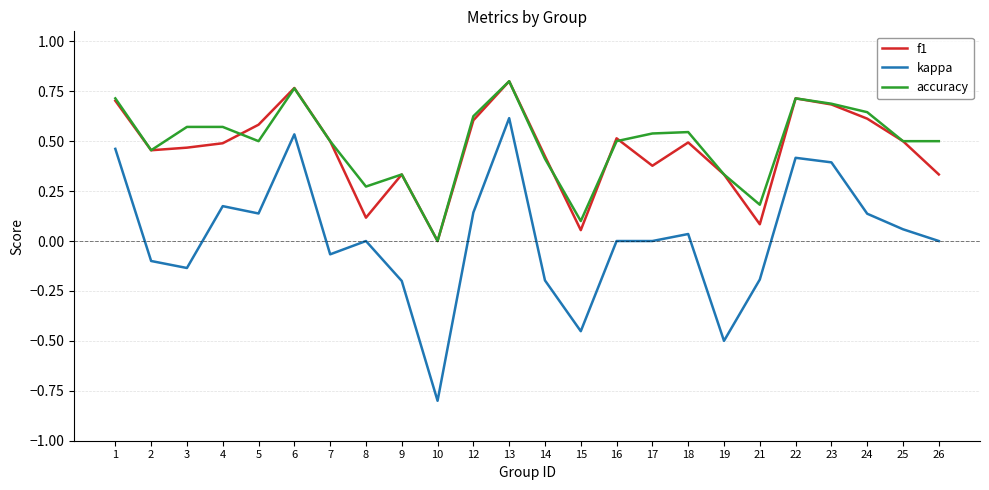

True or false: kappa and f1 intersect in this chart.

False